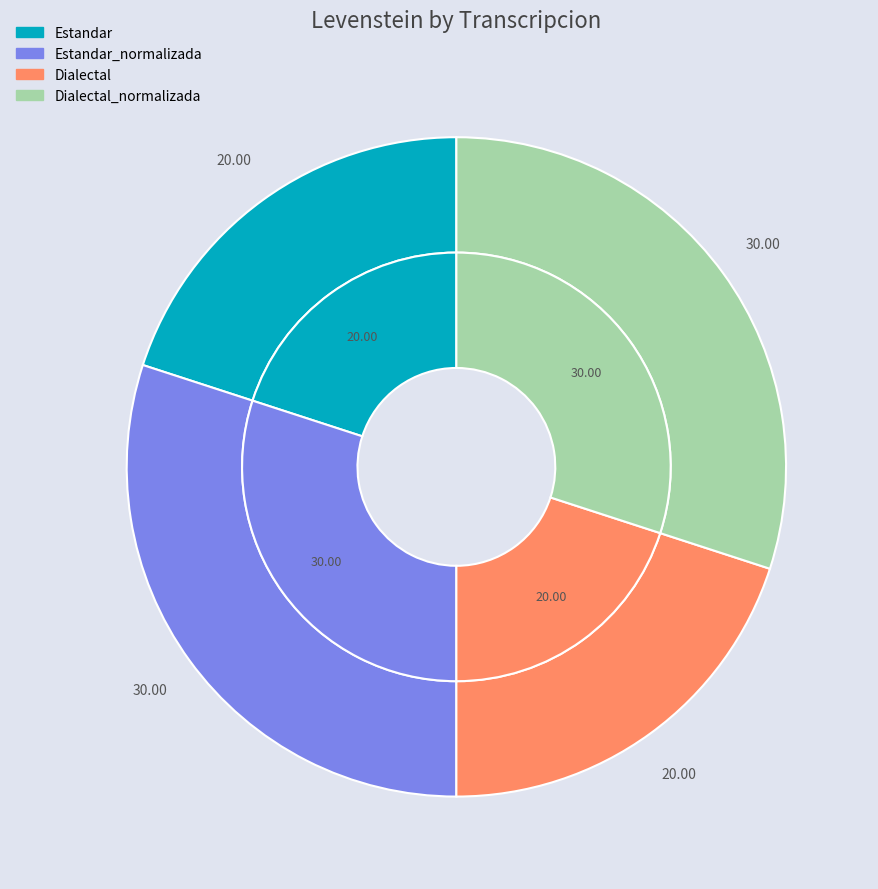

True or false: Dialectal_normalizada accounts for 15% of the total.

False